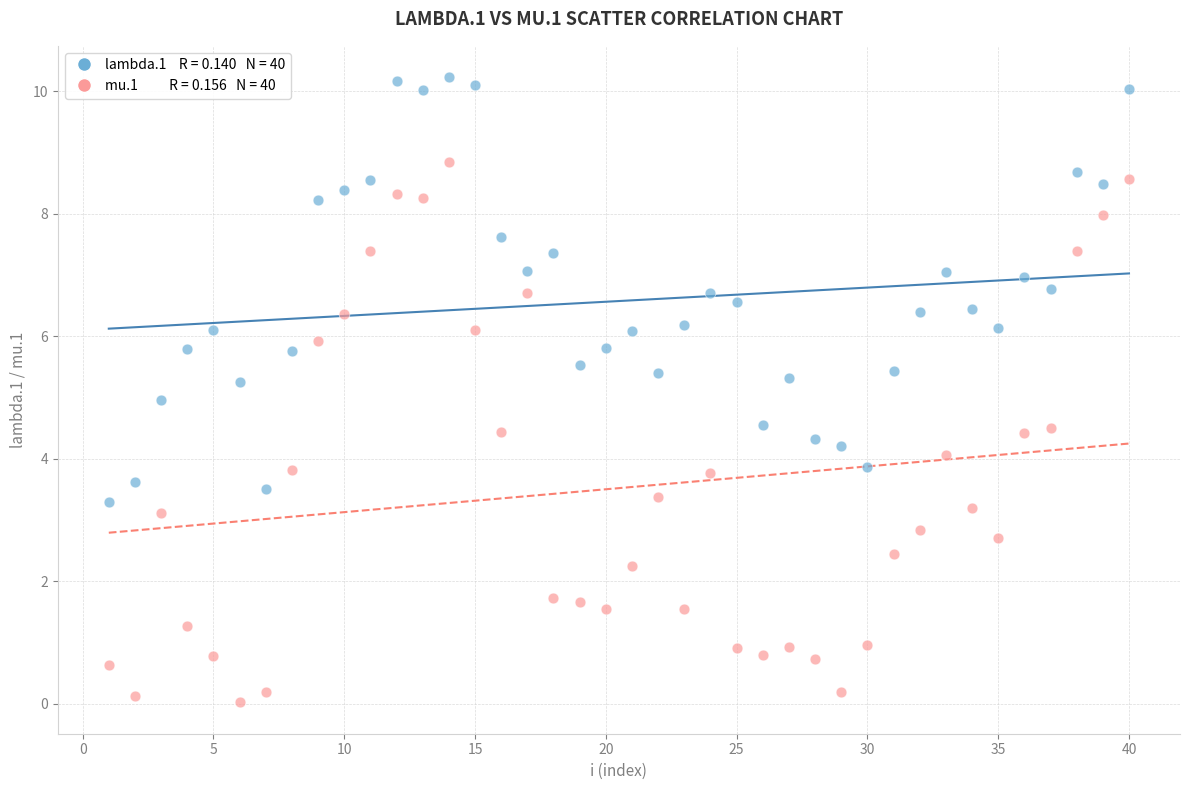

Across all data points, what is the range of X values (max minus min)?

39.0